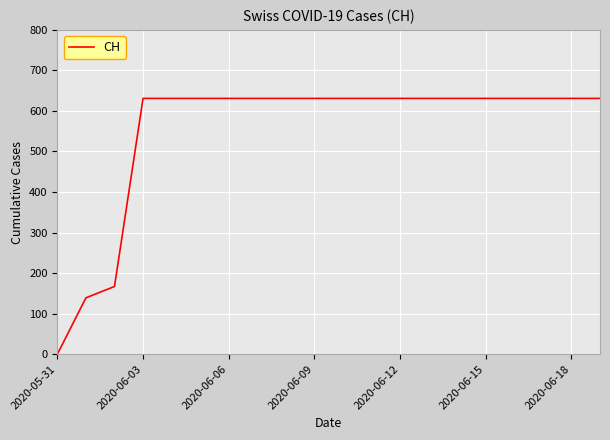

What is the difference between the maximum and minimum values?

631